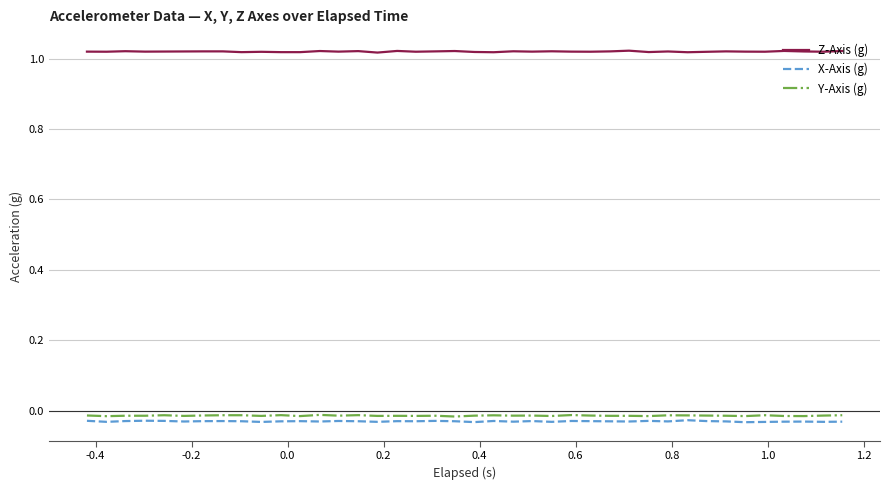

Which series has the largest total across all categories?

Z-Axis (g)